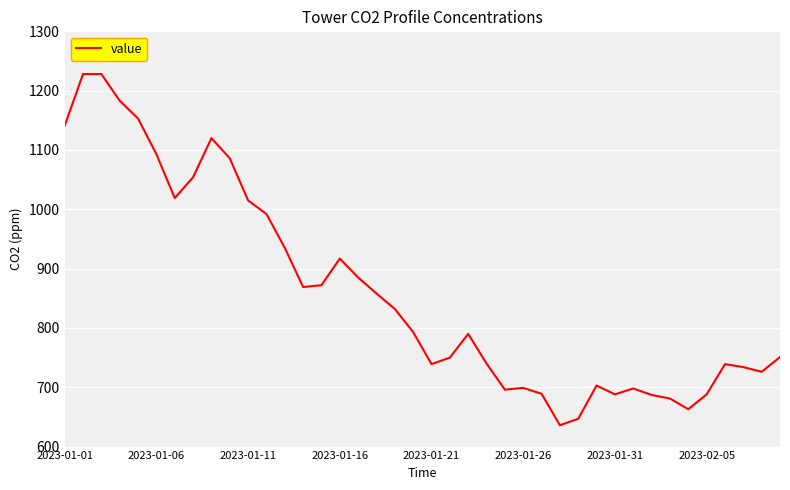

What is the difference between the maximum and minimum values?

592